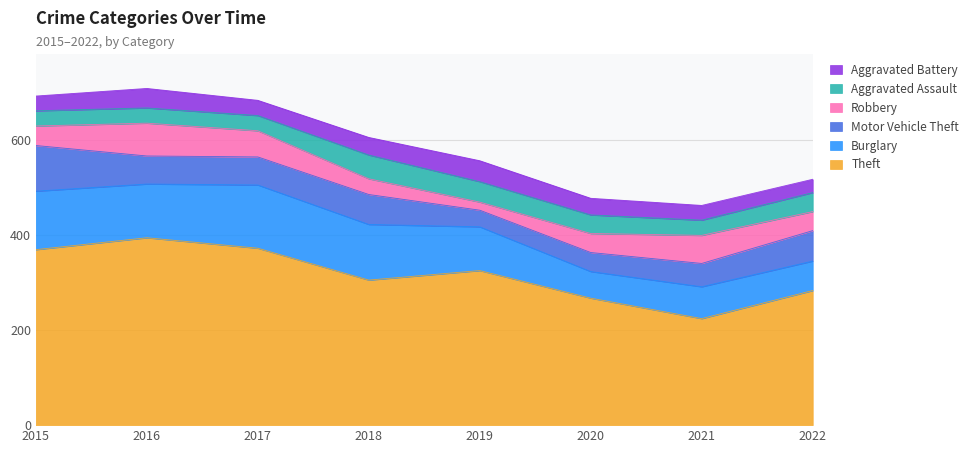

Read the Burglary value at 2015.

123